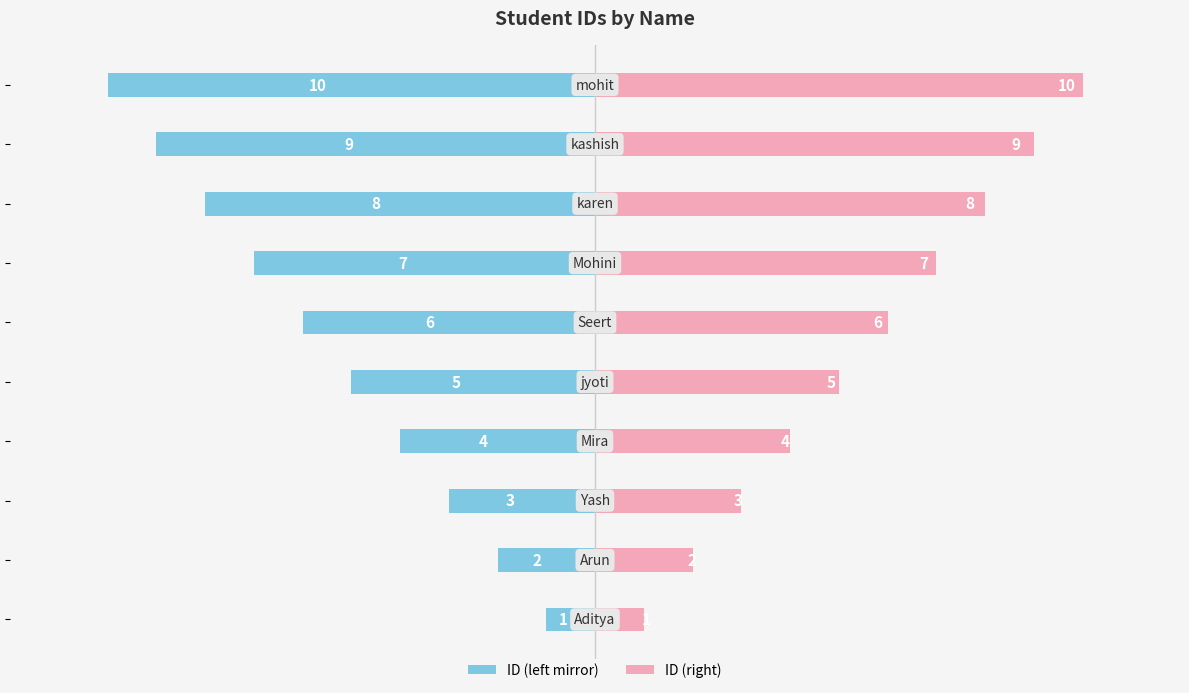

What is the sum of all ID (right) values?

55